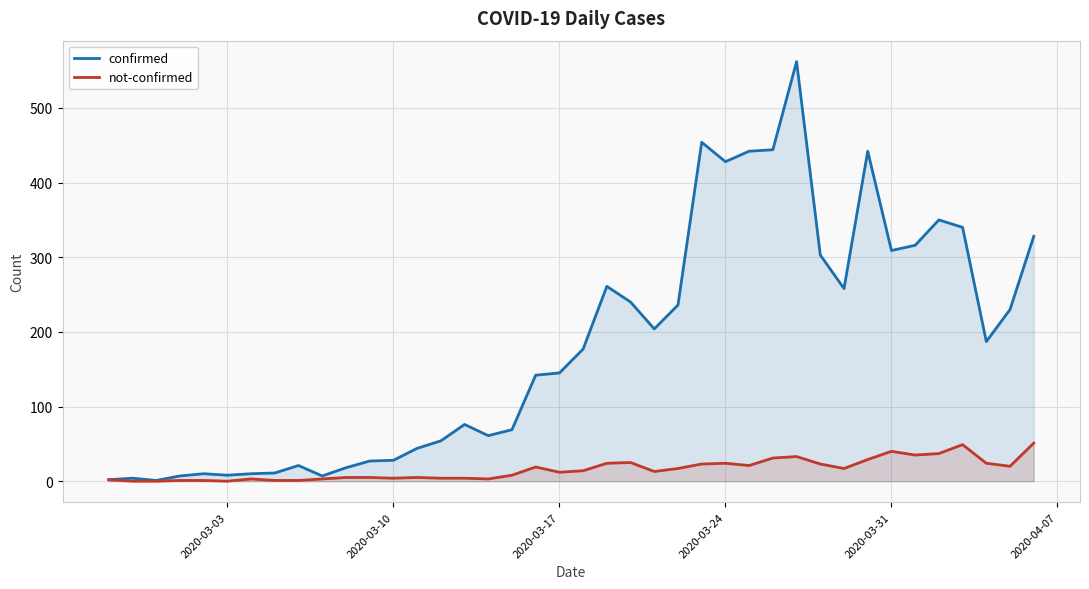

List the series in order of their peak value, lowest first.

not-confirmed, confirmed